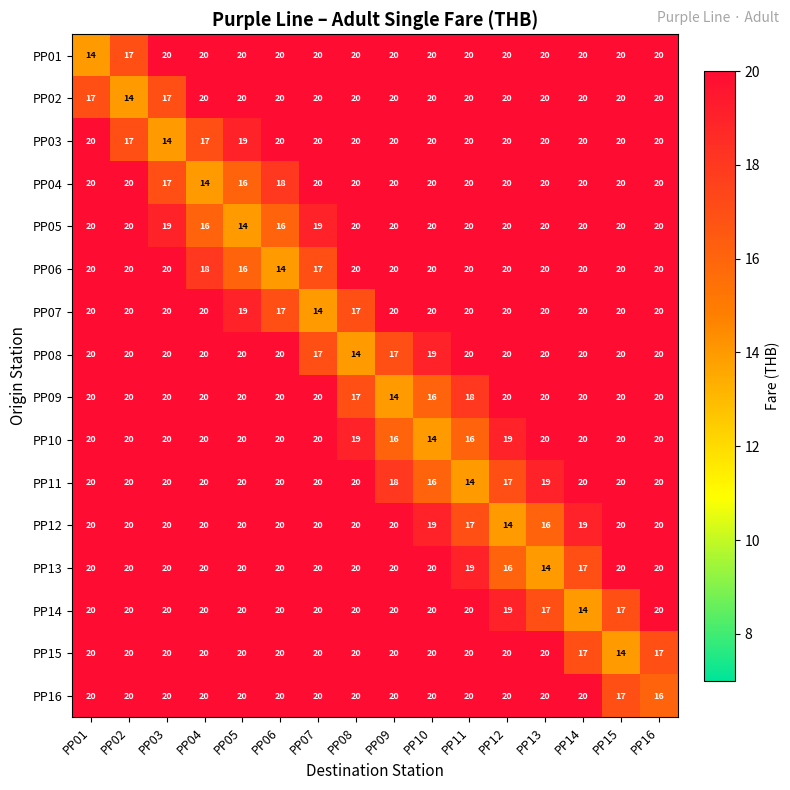

What is the difference between the maximum and minimum values in the PP06 series?

6